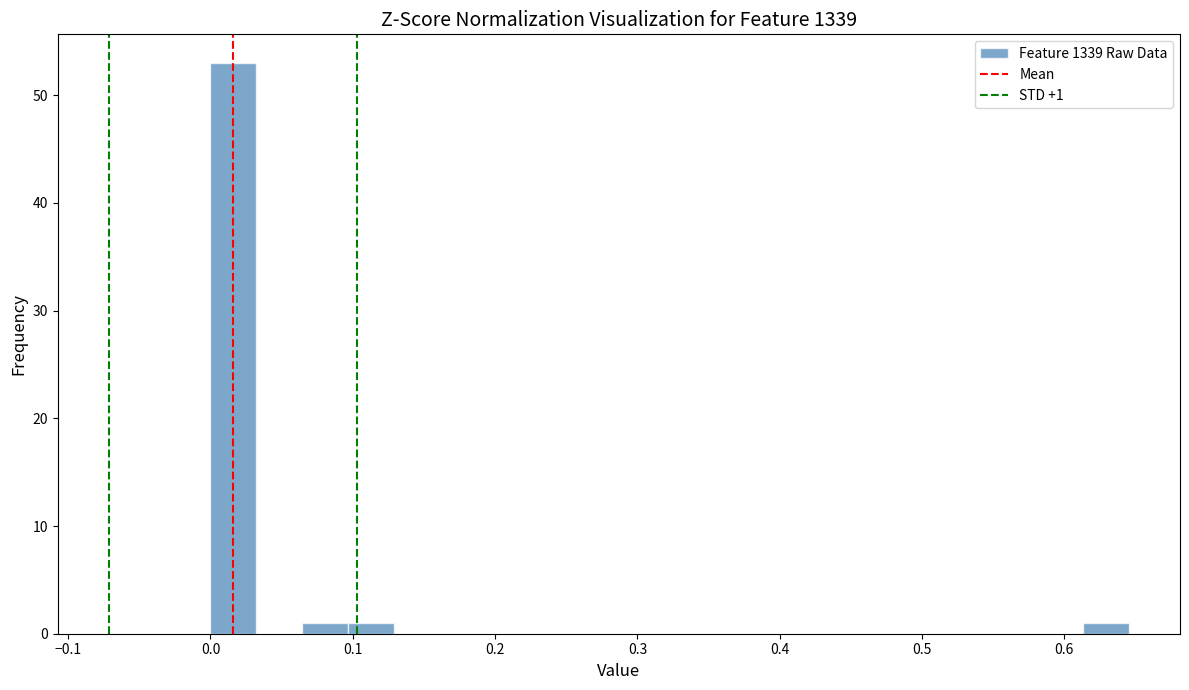

Around what value on the x-axis is the tallest bar? Give the approximate position of its centre, as read against the axis.

0.02